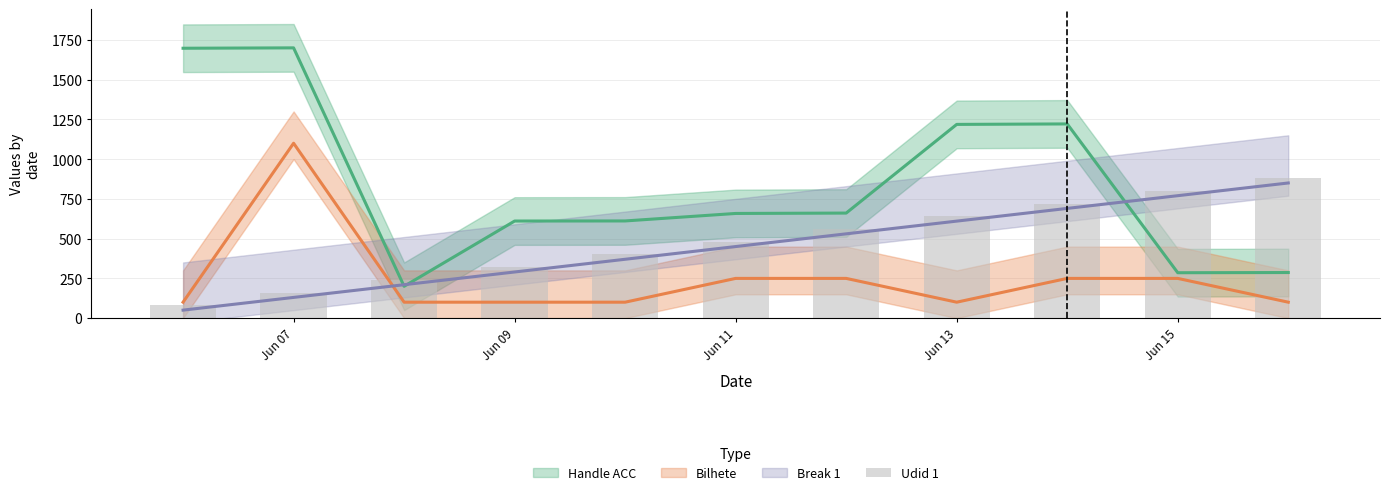

The chart shows a value of 245 at Jun 15. True or false?

False